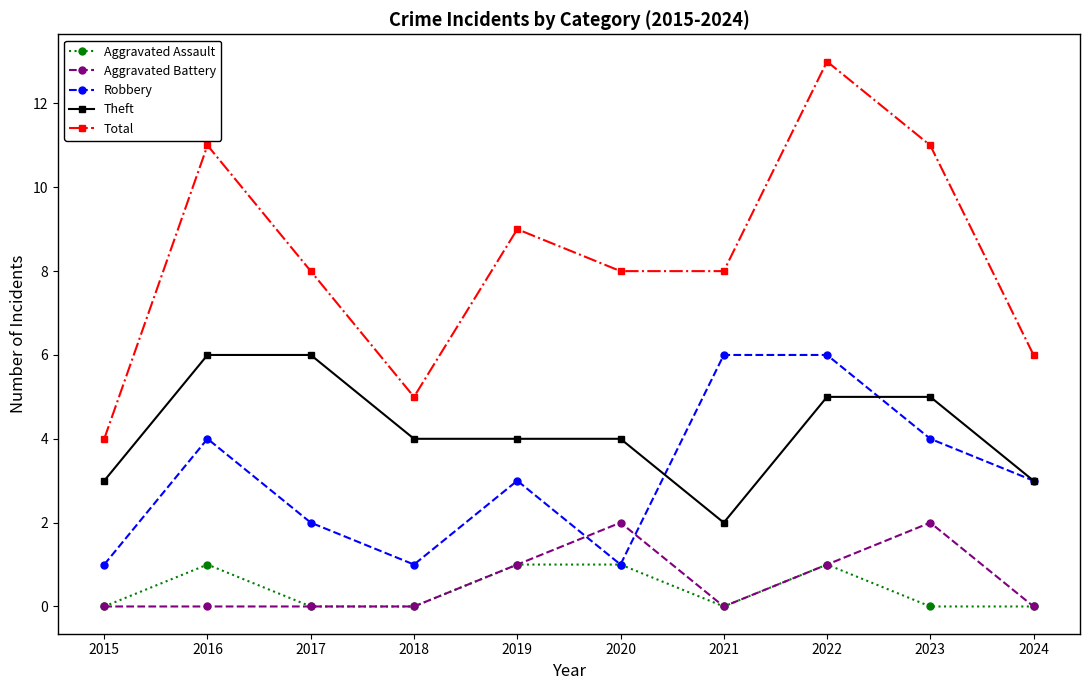

Rank the series at 2016 from highest to lowest value.

Total, Theft, Robbery, Aggravated Assault, Aggravated Battery